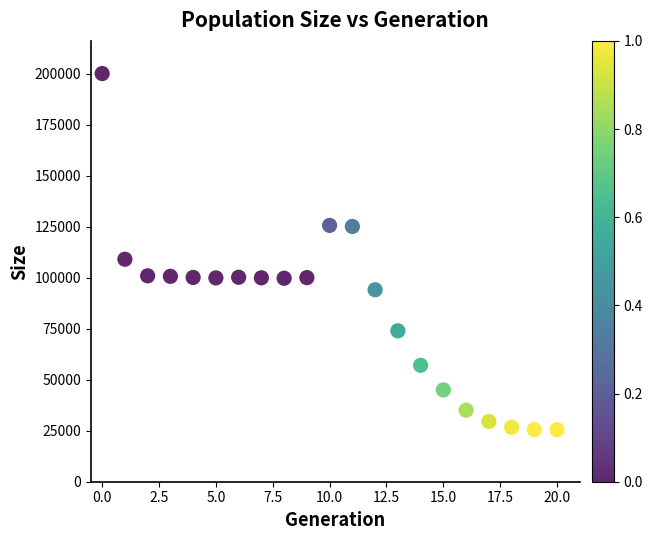

What Y value in the scatter plot is closest to 112845?

109119